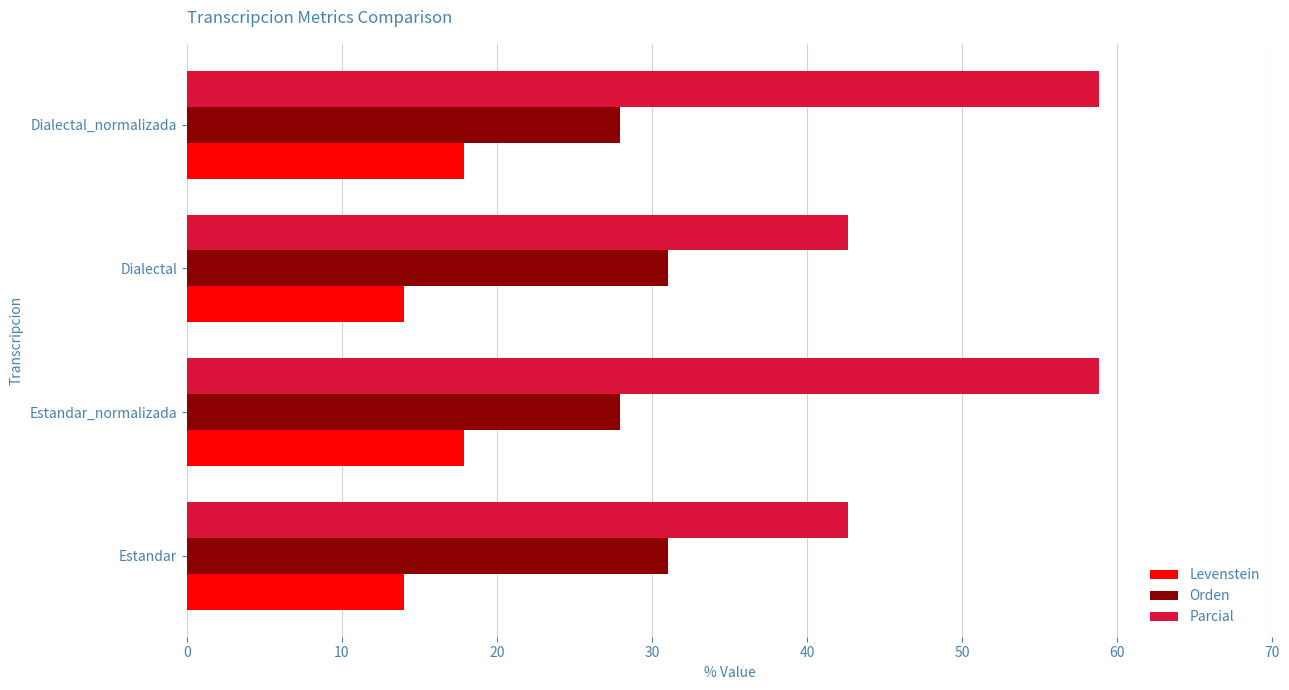

What is the total value across all series at Estandar?

87.7